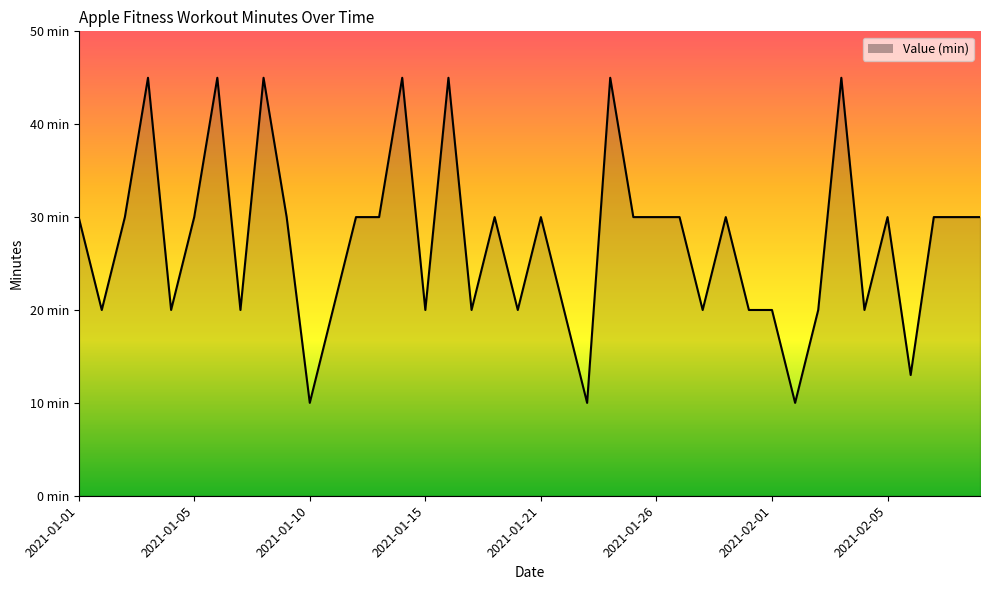

Does the chart have visible grid lines?

No